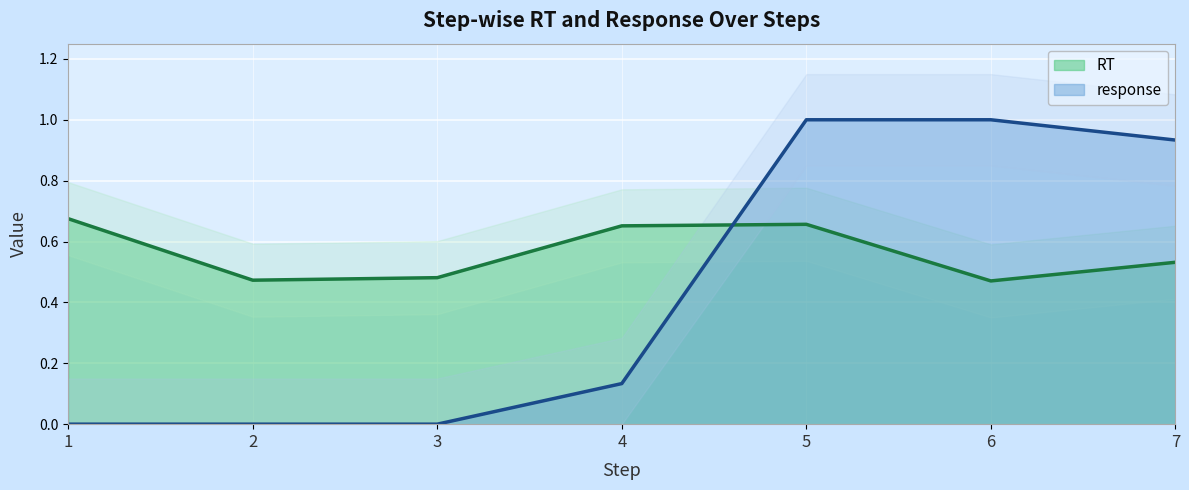

How many interior local peaks does the RT series have?

1